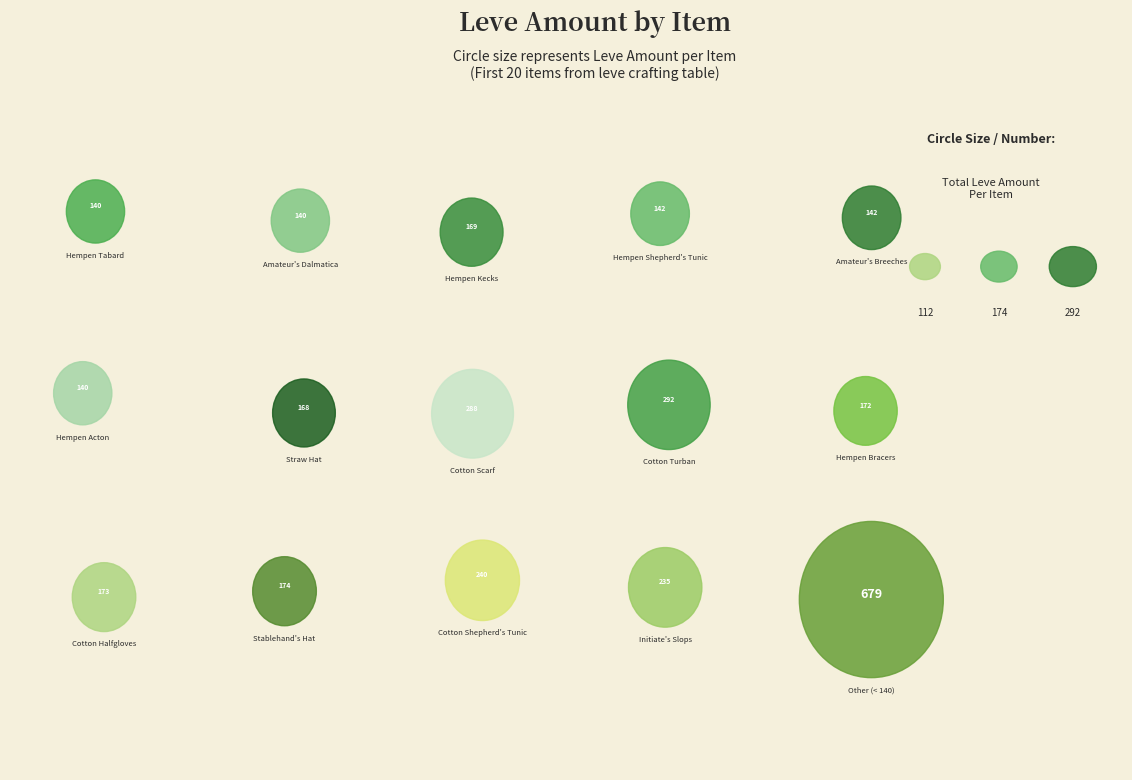

True or false: Amateur's Dalmatica accounts for 1% of the total.

False